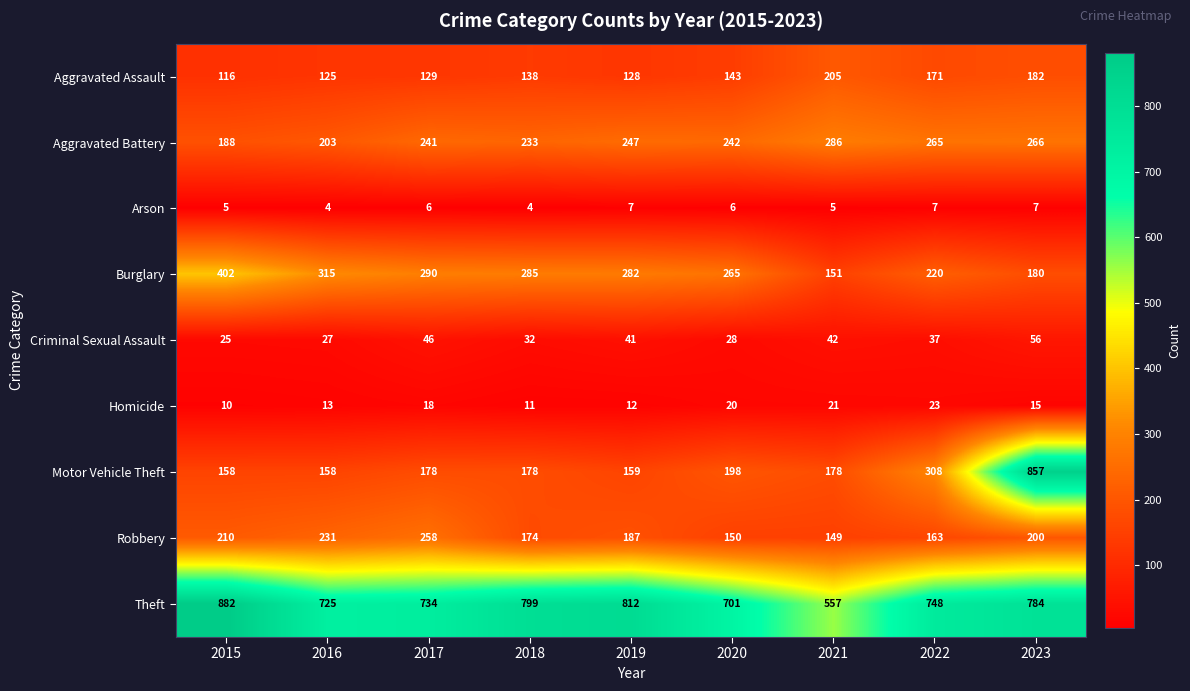

List the series in order of their peak value, highest first.

Theft, Motor Vehicle Theft, Burglary, Aggravated Battery, Robbery, Aggravated Assault, Criminal Sexual Assault, Homicide, Arson